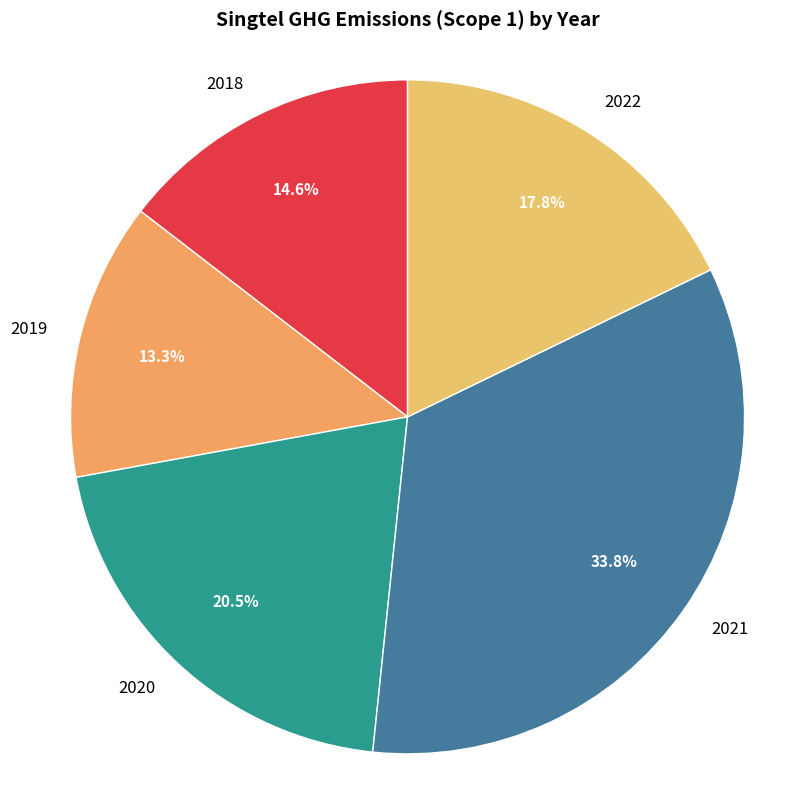

How many segments does this pie chart have?

5